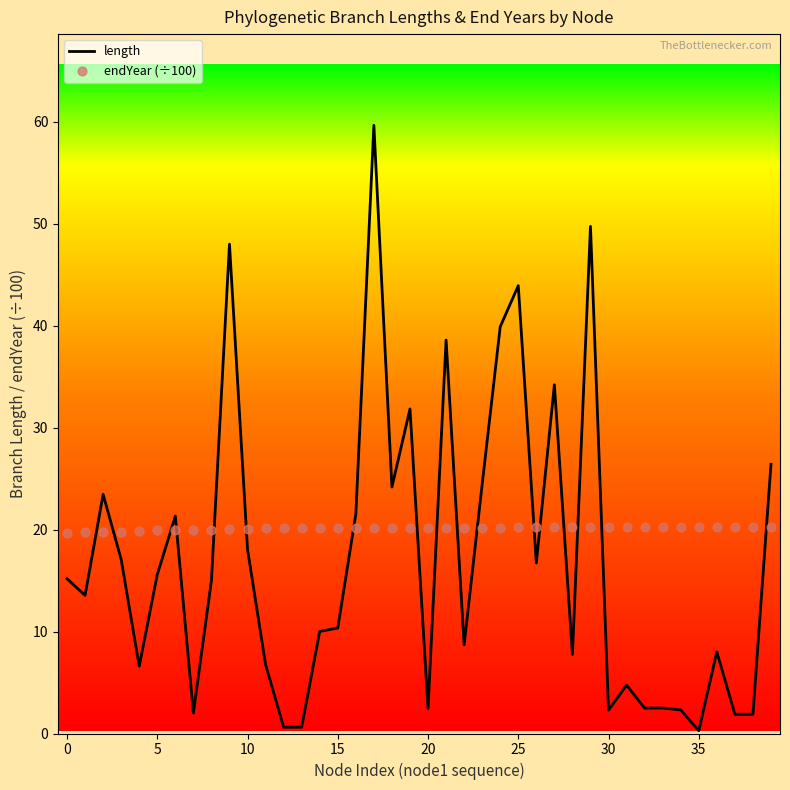

Which series contains the lowest Y value?

length